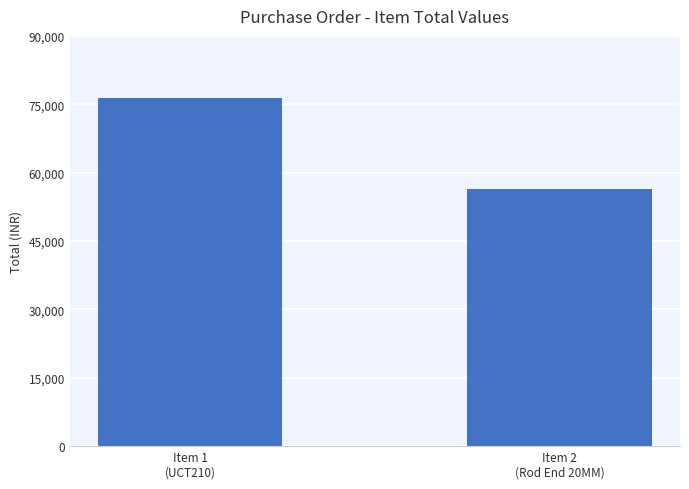

What is the greatest value displayed?

76320